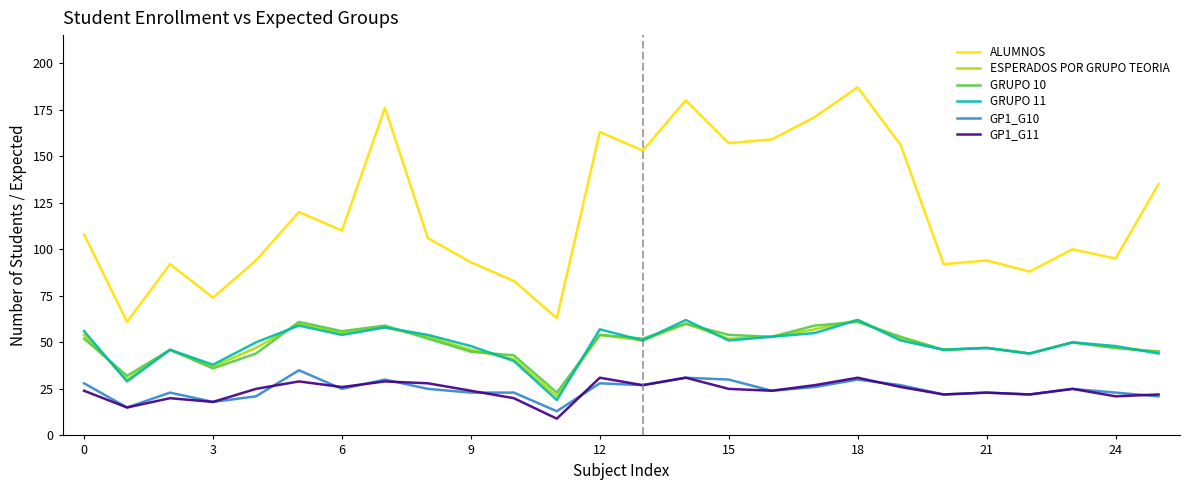

Which series has the widest spread of values?

ALUMNOS